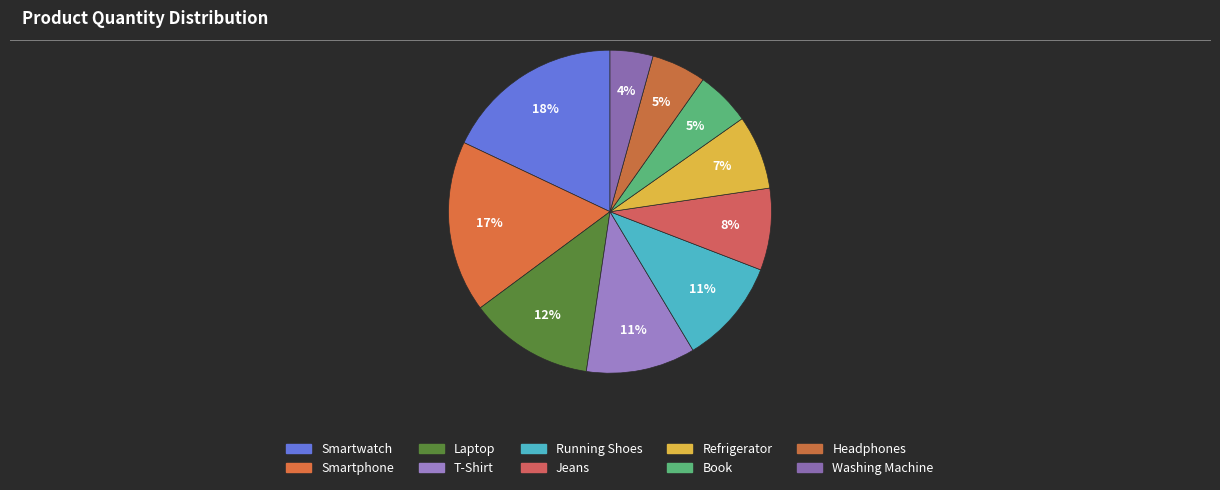

What is the total percentage of Refrigerator and Smartwatch?

25.4%